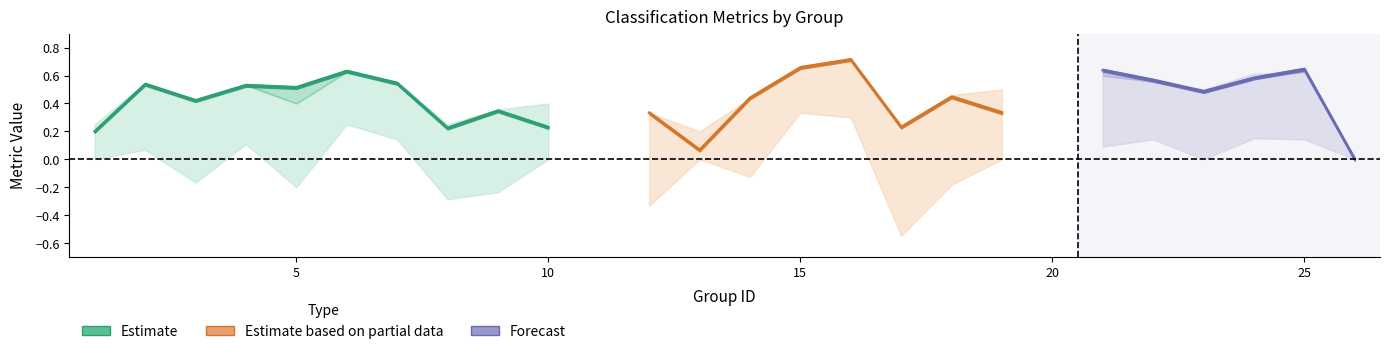

At which category is the sum across all series the highest?

16